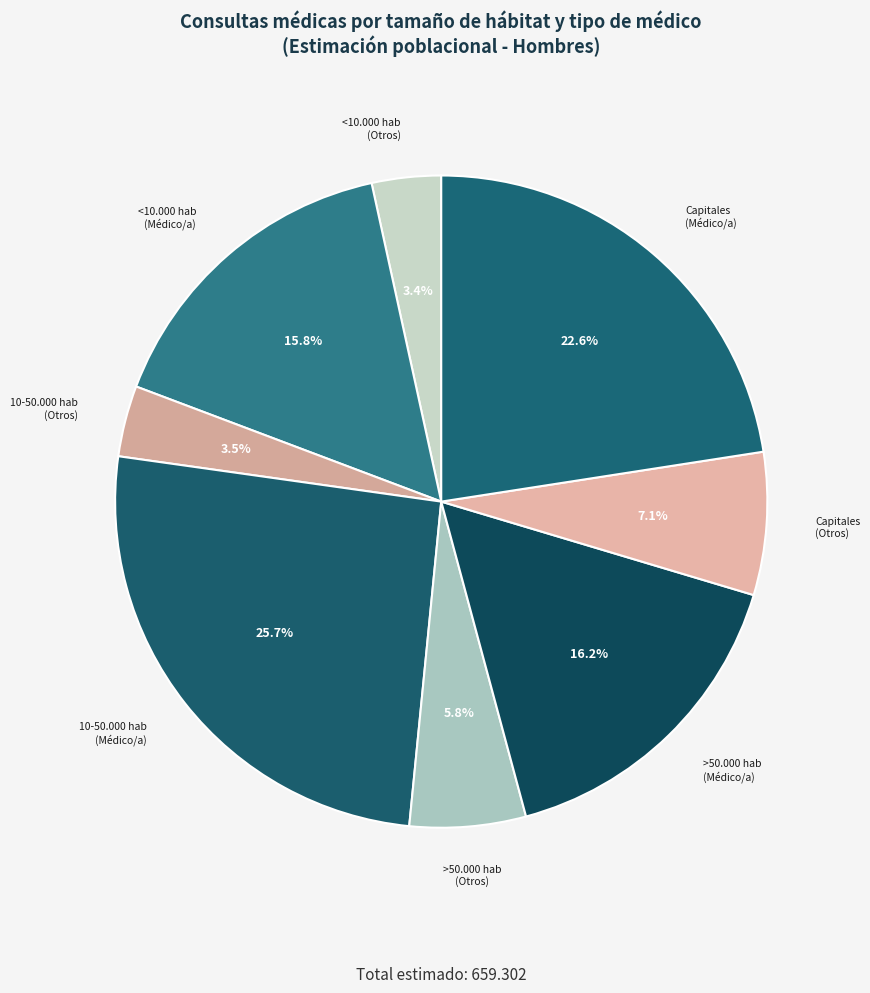

How many segments does this pie chart have?

8